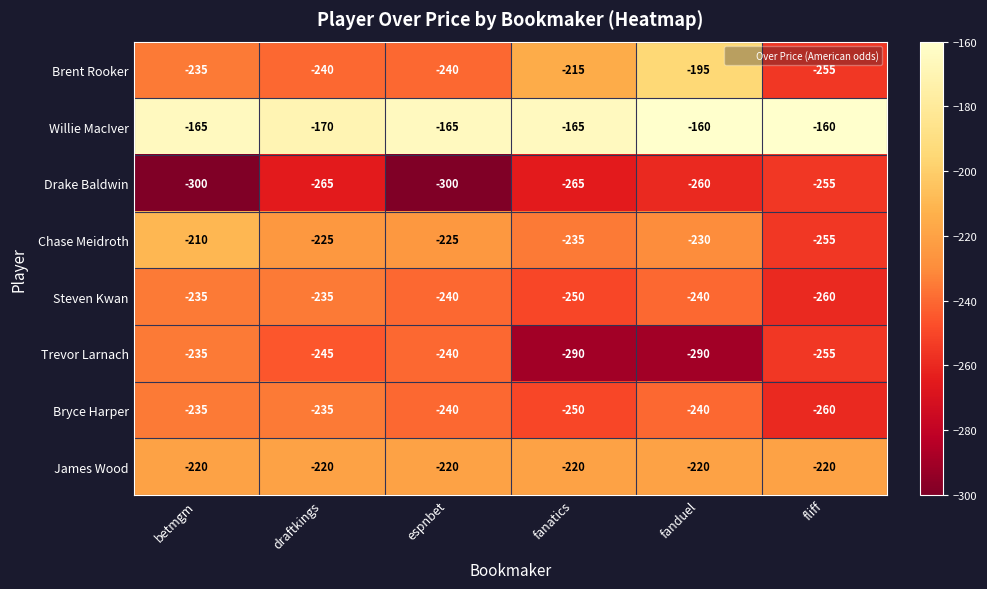

The value of Brent Rooker at fanatics is -215. True or false?

True